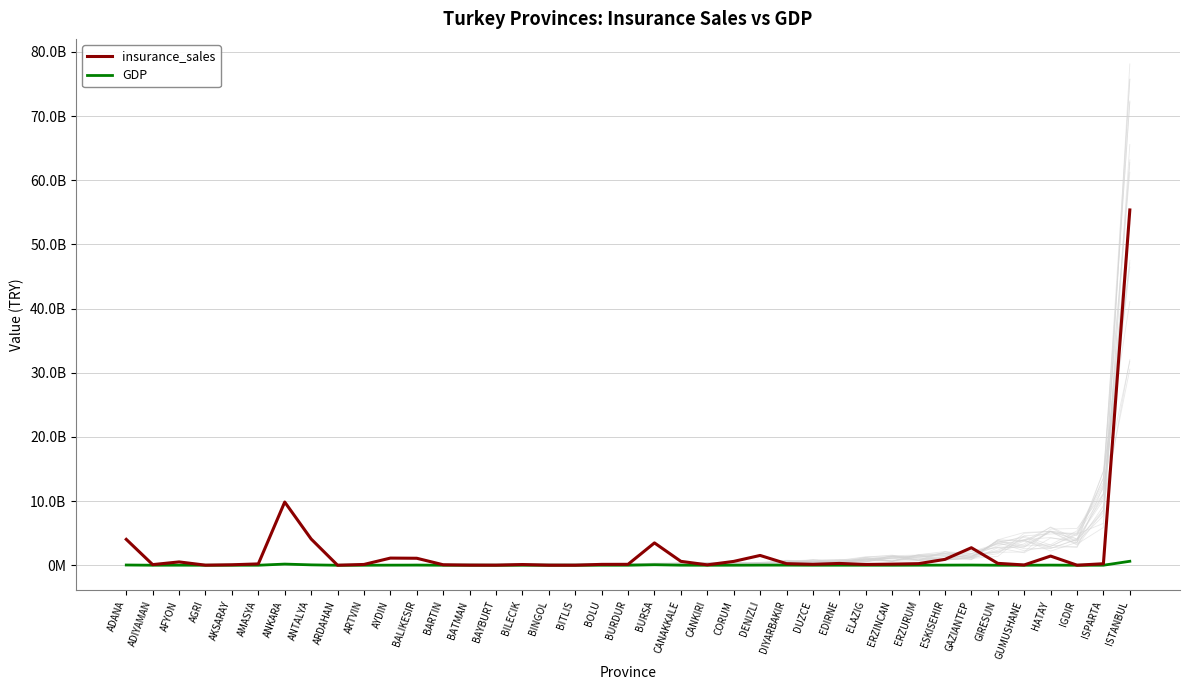

What is the minimum value for insurance_sales?

8420155